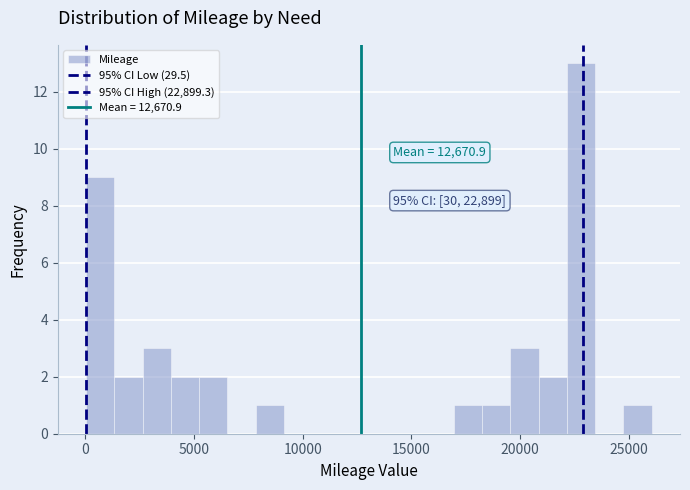

Around what value on the x-axis is the tallest bar? Give the approximate position of its centre, as read against the axis.

23000